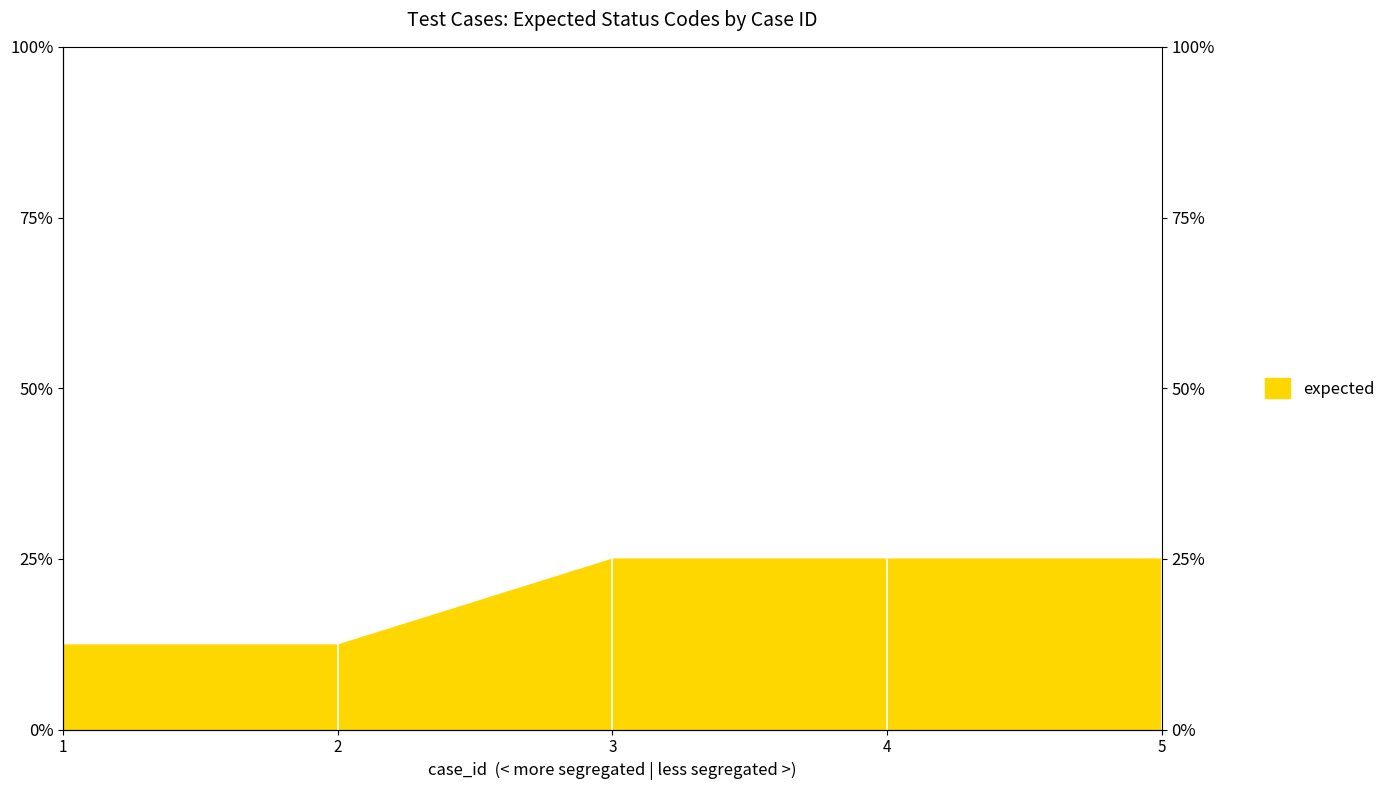

Reading right to left, extract all data points from this chart.

5=25.0	4=25.0	3=25.0	2=12.4	1=12.4